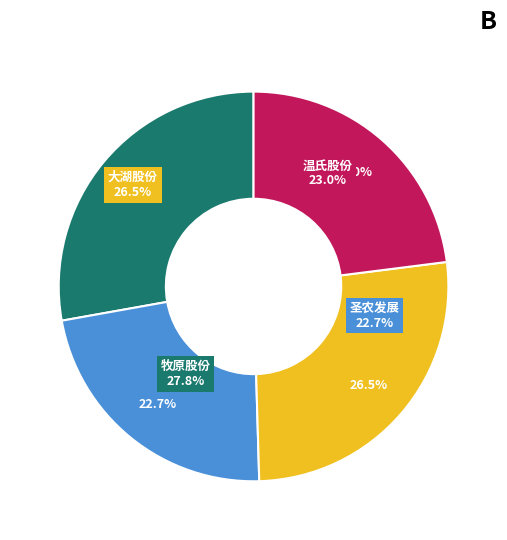

How many slices are in this pie chart?

4